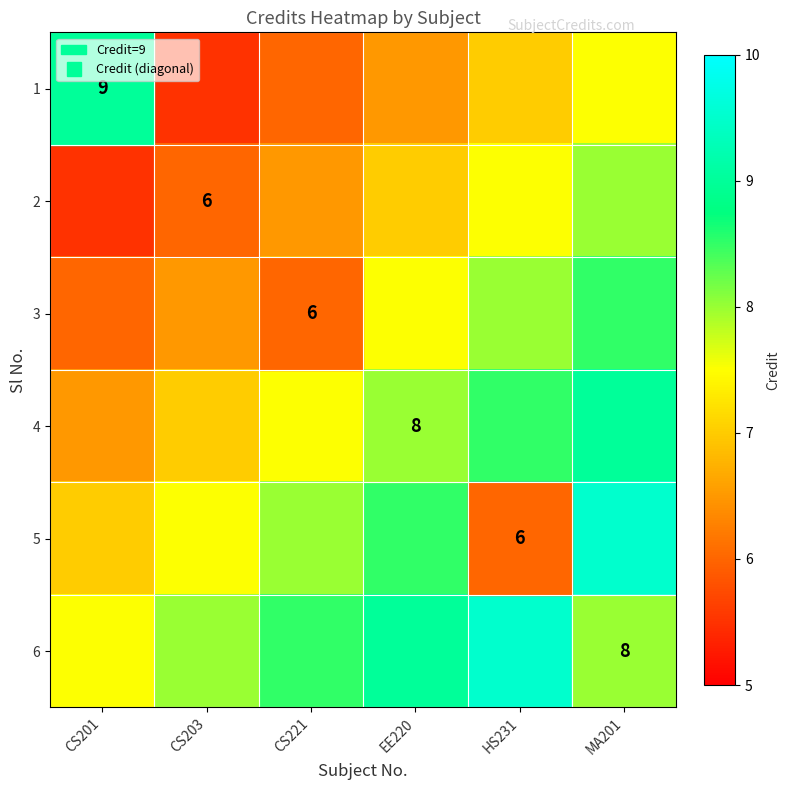

Which category has the highest value in the 5 series?

MA201